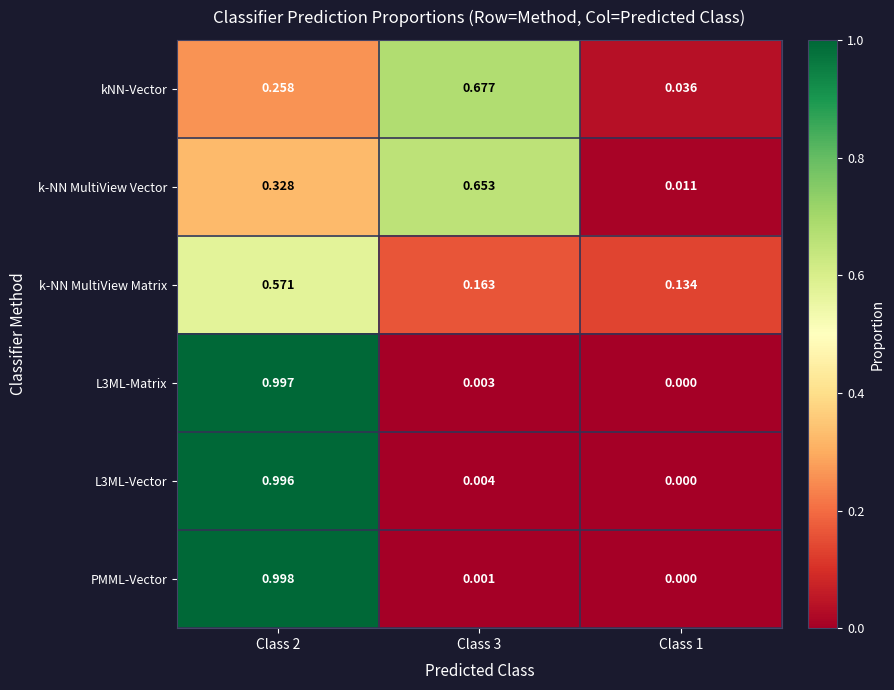

Is the value of k-NN MultiView Vector at Class 3 greater than the value of PMML-Vector at Class 1?

Yes